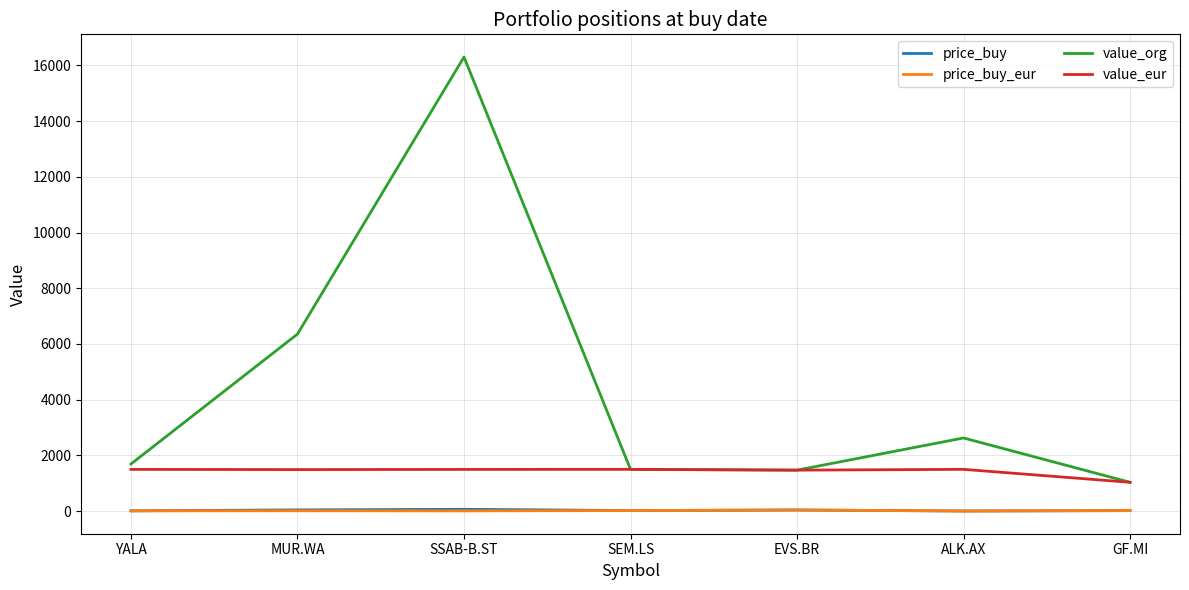

True or false: price_buy_eur and value_eur cross at least once.

False